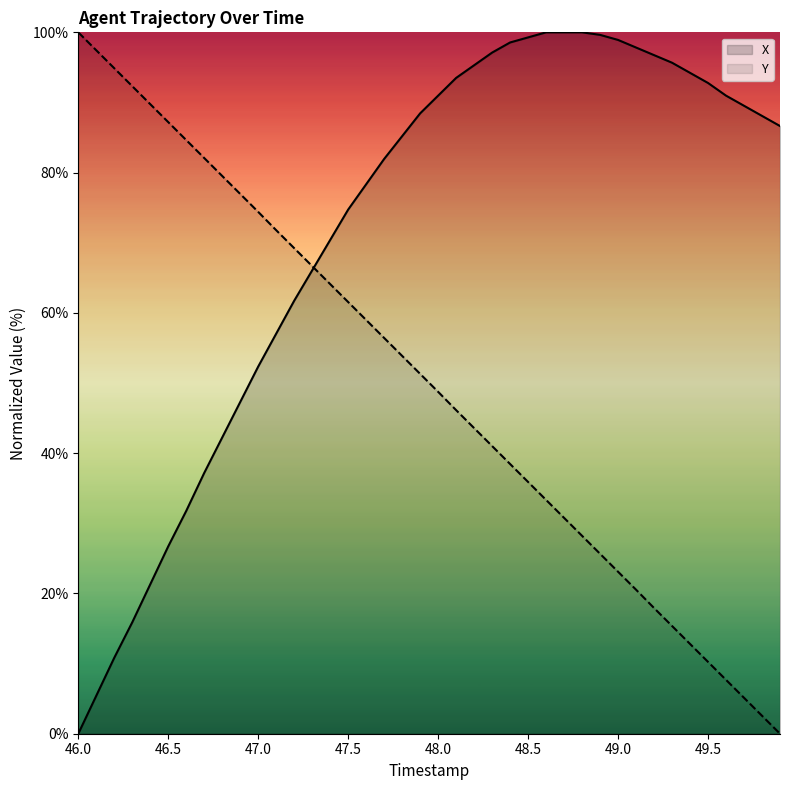

The Y series shows 61.5 at 47.5. True or false?

True